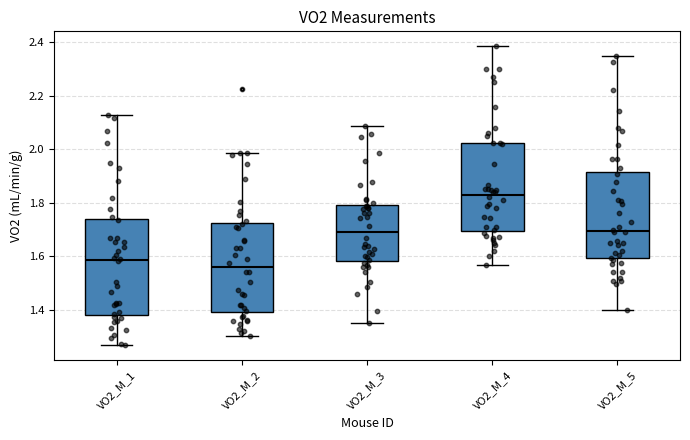

Reading left to right, read every box against the y-axis: the position of its median line, the range the box covers, and the ends of its whiskers. The values are not printed on the chart, so give them approximately, as read against the axis.

VO2_M_1: median 1.58, box 1.38 to 1.74, whiskers 1.26 to 2.12
VO2_M_2: median 1.56, box 1.40 to 1.72, whiskers 1.30 to 1.98
VO2_M_3: median 1.68, box 1.58 to 1.80, whiskers 1.36 to 2.08
VO2_M_4: median 1.84, box 1.70 to 2.02, whiskers 1.56 to 2.38
VO2_M_5: median 1.70, box 1.60 to 1.92, whiskers 1.40 to 2.36